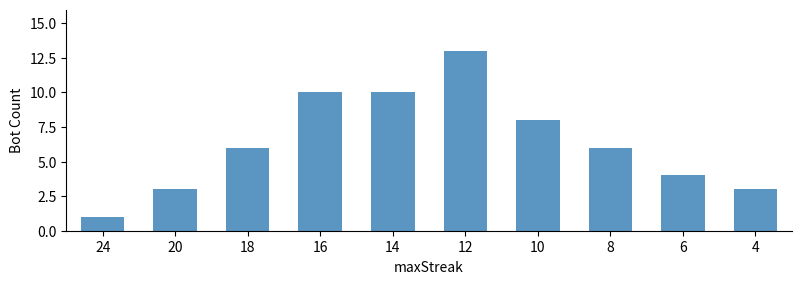

What is the approximate value at 14, to the nearest 5?

10